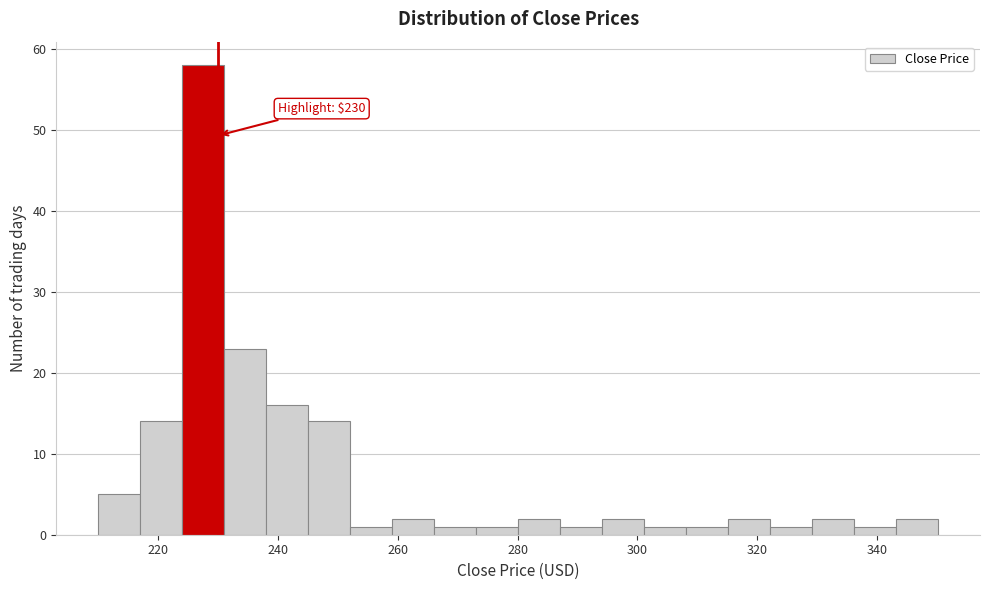

Around what value on the x-axis is the tallest bar? Give the approximate position of its centre, as read against the axis.

228